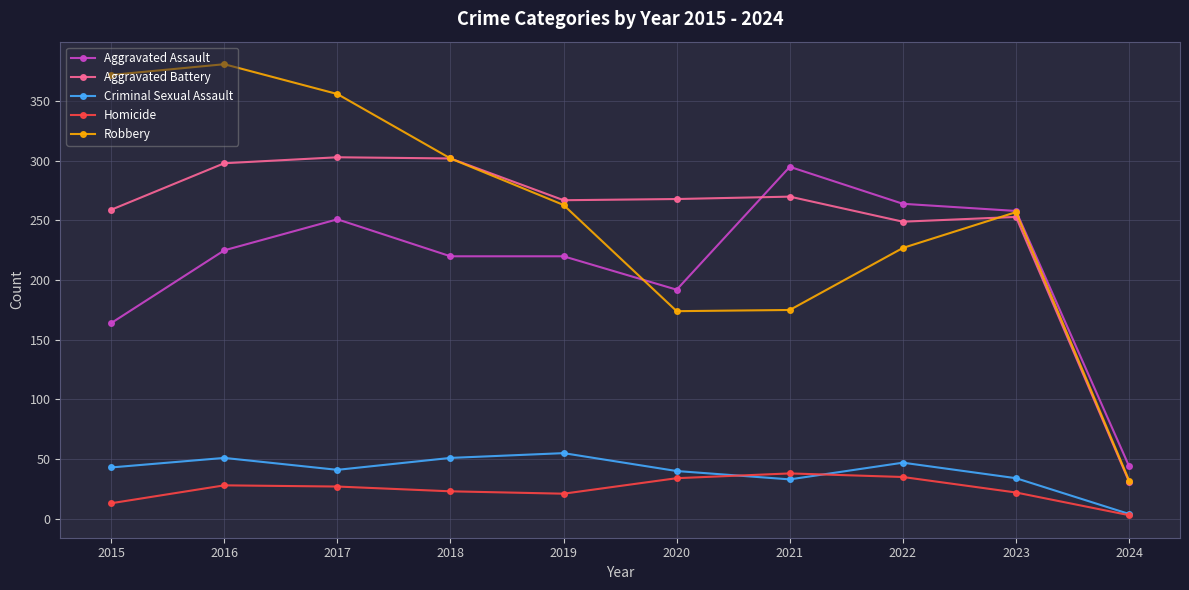

Where is the first local maximum for Aggravated Assault?

2017